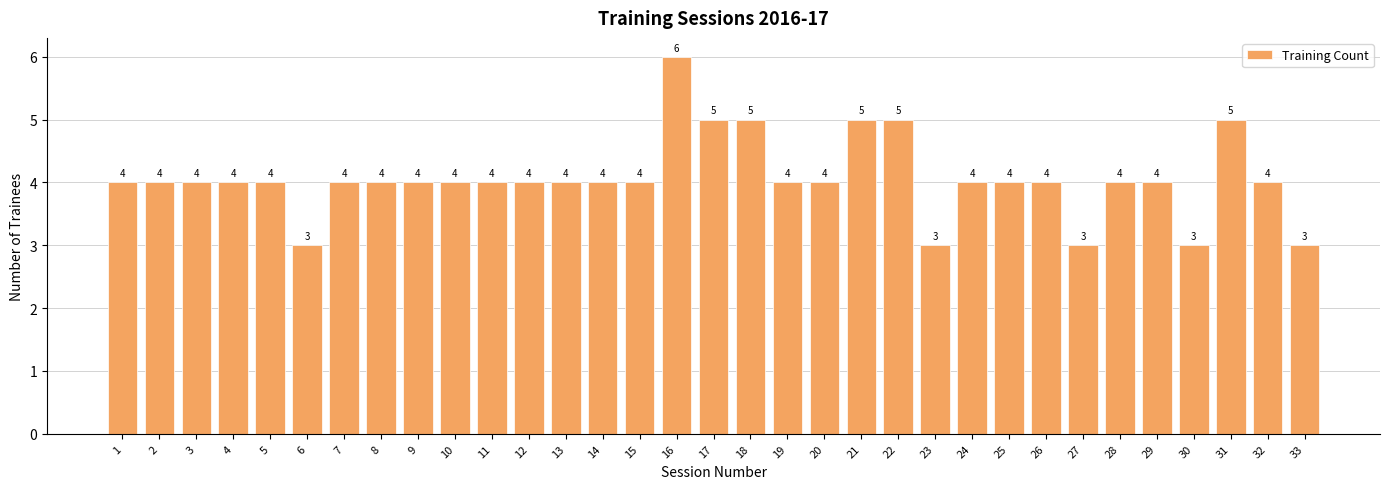

How many categories are shown in the chart?

33